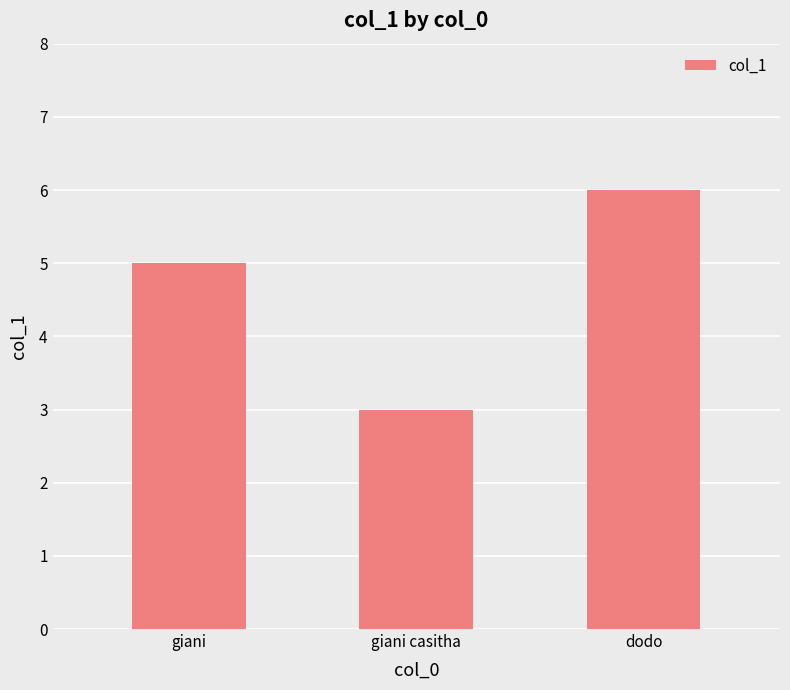

Rank the categories by value from lowest to highest.

giani casitha, giani, dodo